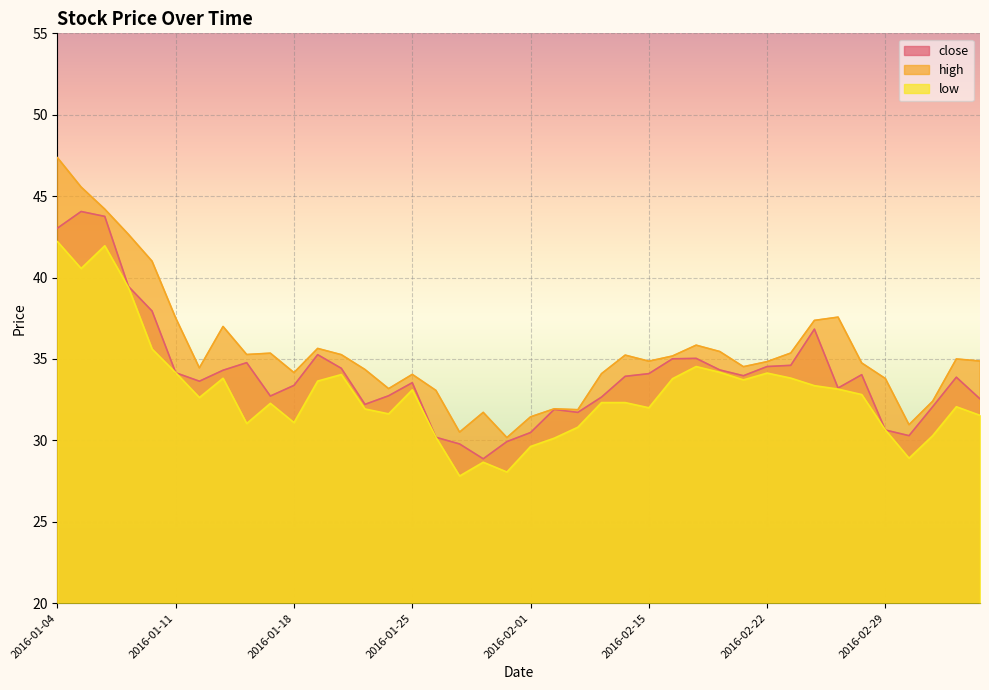

At how many categories does at least one series exceed 39?

5